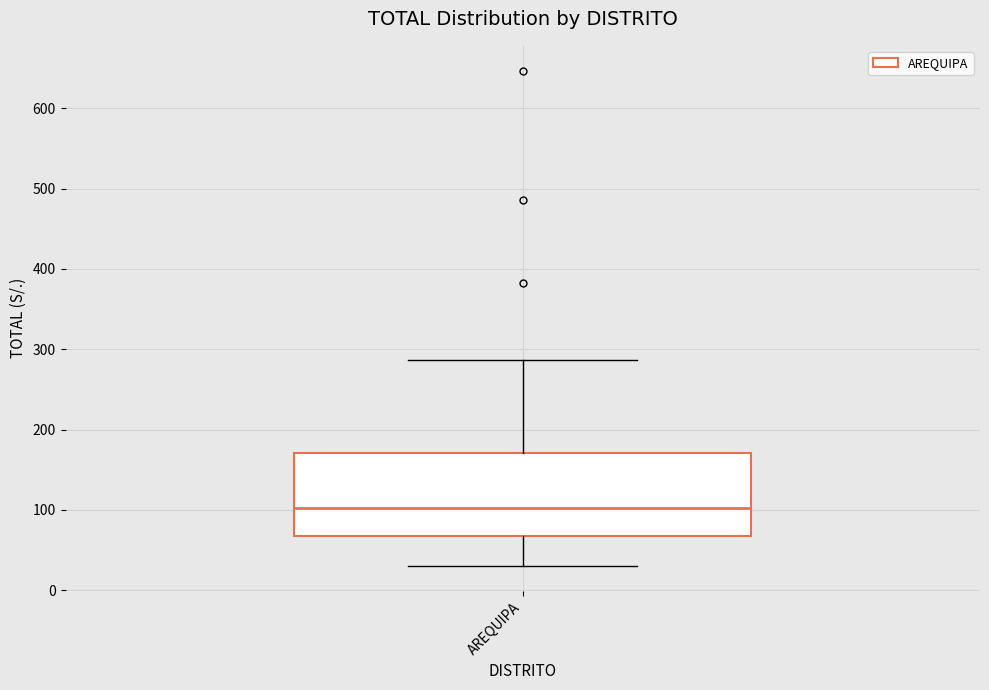

Where does the lower whisker of the box for AREQUIPA end on the y-axis? The values are not printed on the chart, so give them approximately, as read against the axis.

30